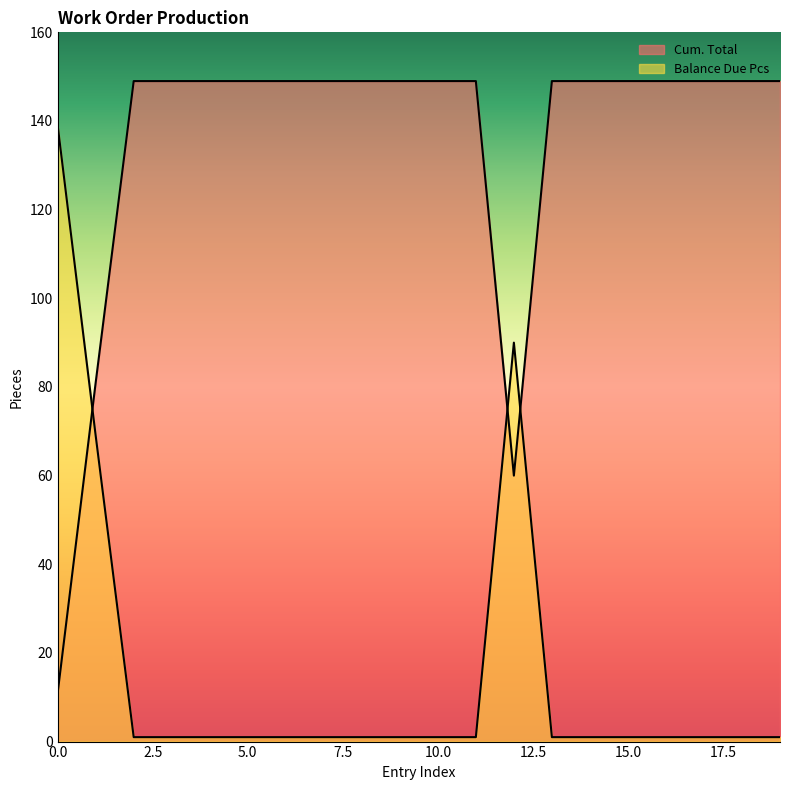

What is the difference between the highest and lowest values at 5?

148